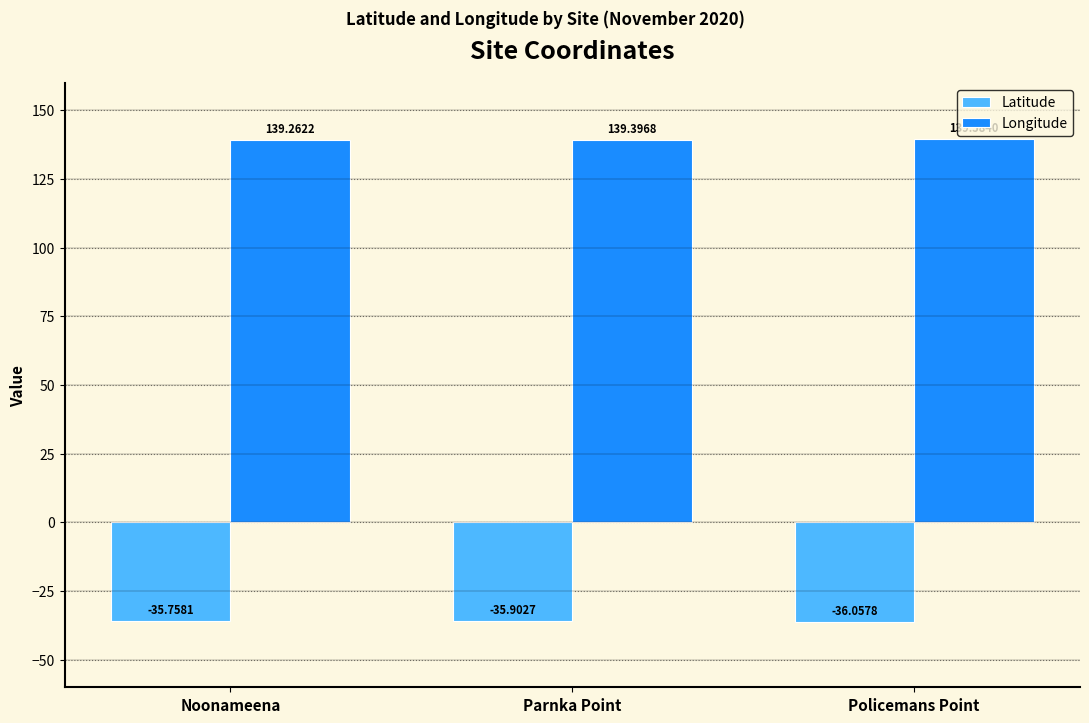

What is the value of the Longitude bar at the 2nd from the left?

139.4